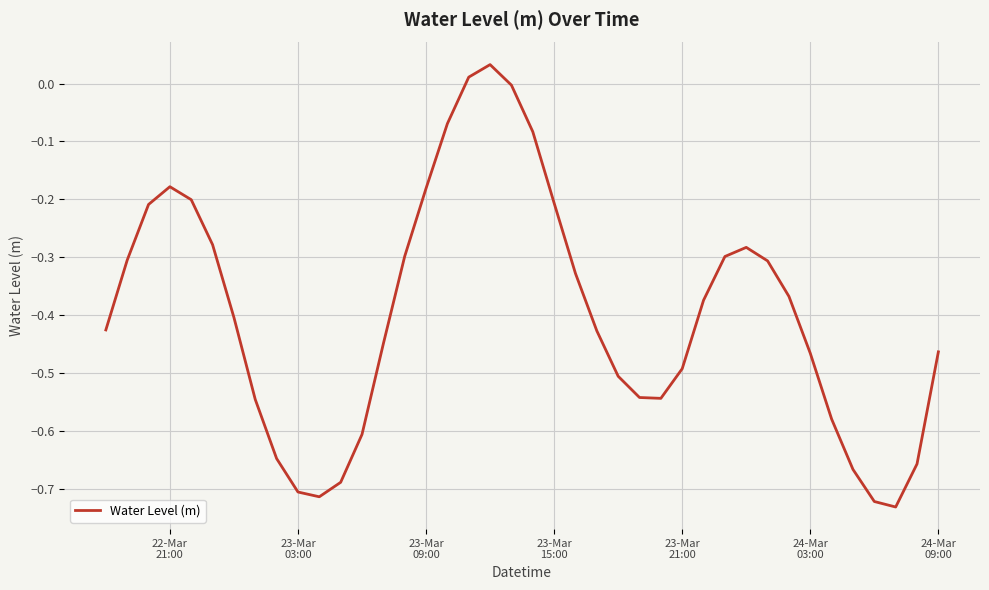

What is the difference between the maximum and minimum values?

0.8